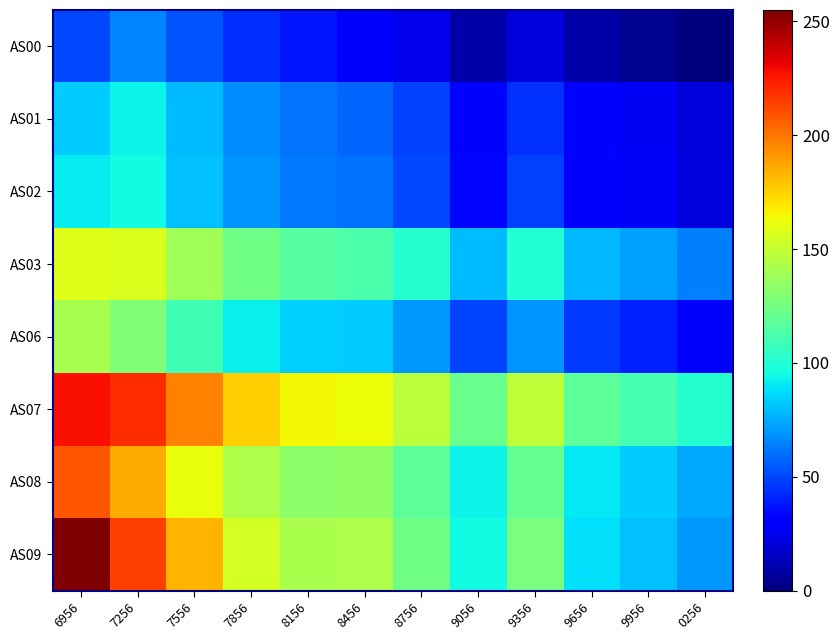

Which series has the widest spread of values?

AS09